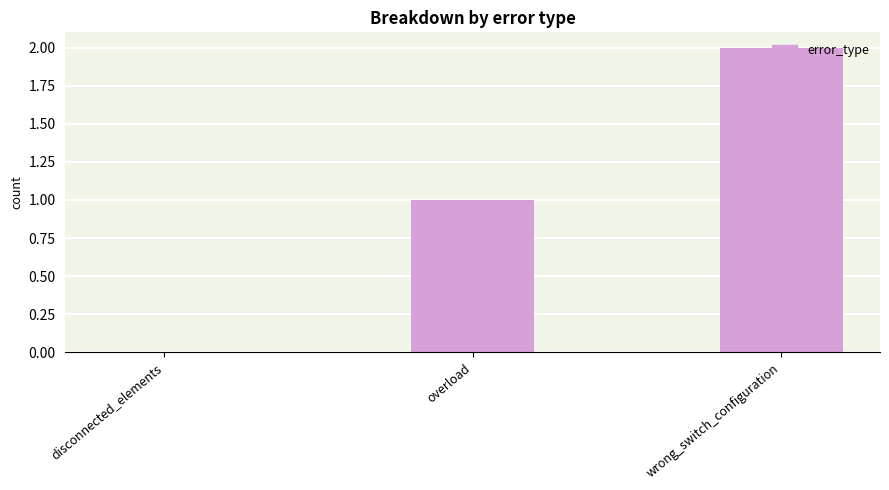

The value at overload is 0. True or false?

False